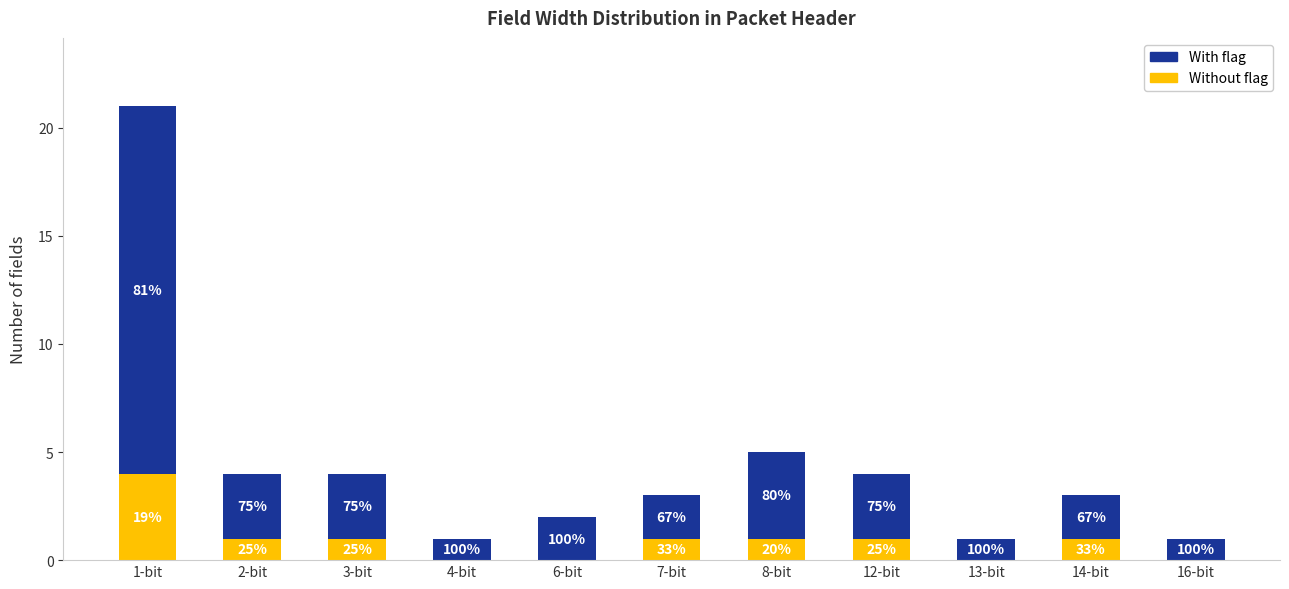

What is the lowest value of the With flag series?

1